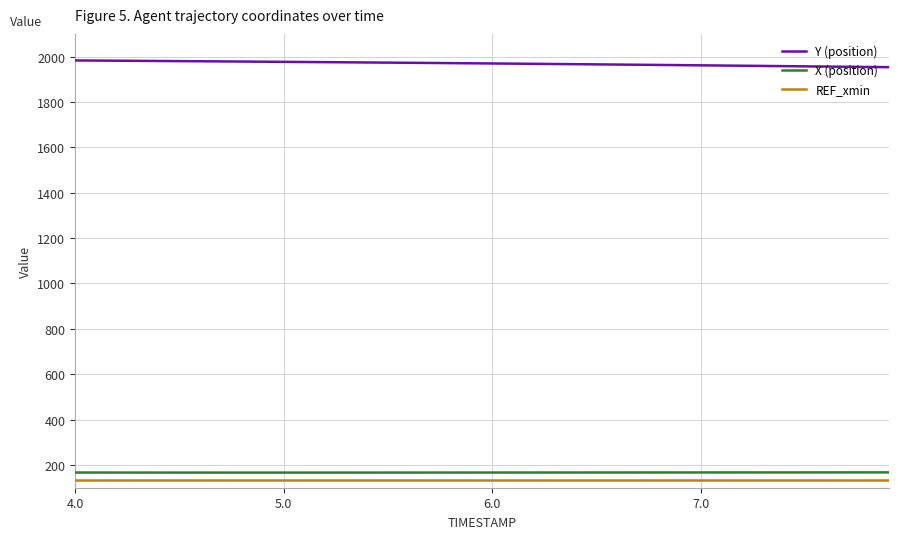

What is the smallest value displayed?

134.7